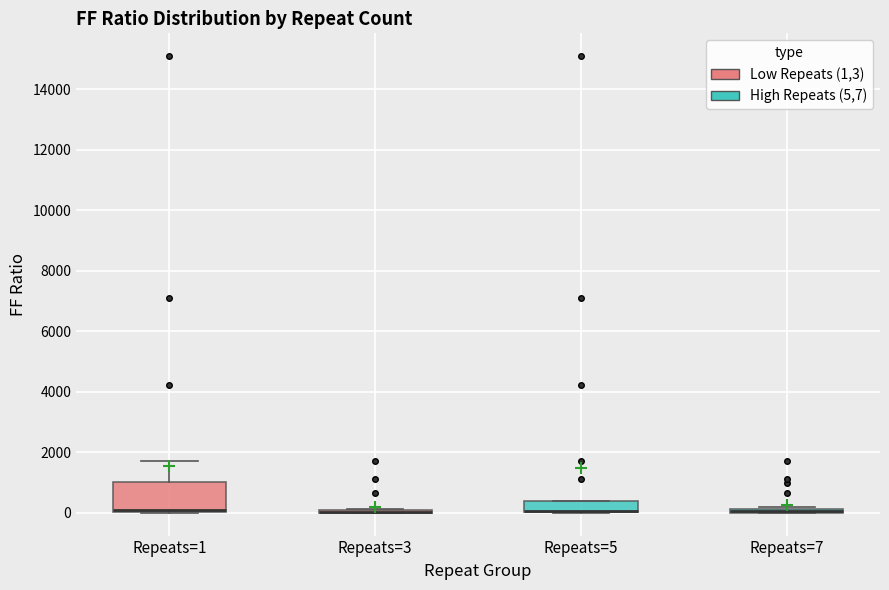

Where is the upper edge of the box for Repeats=7 on the y-axis? The values are not printed on the chart, so give them approximately, as read against the axis.

200